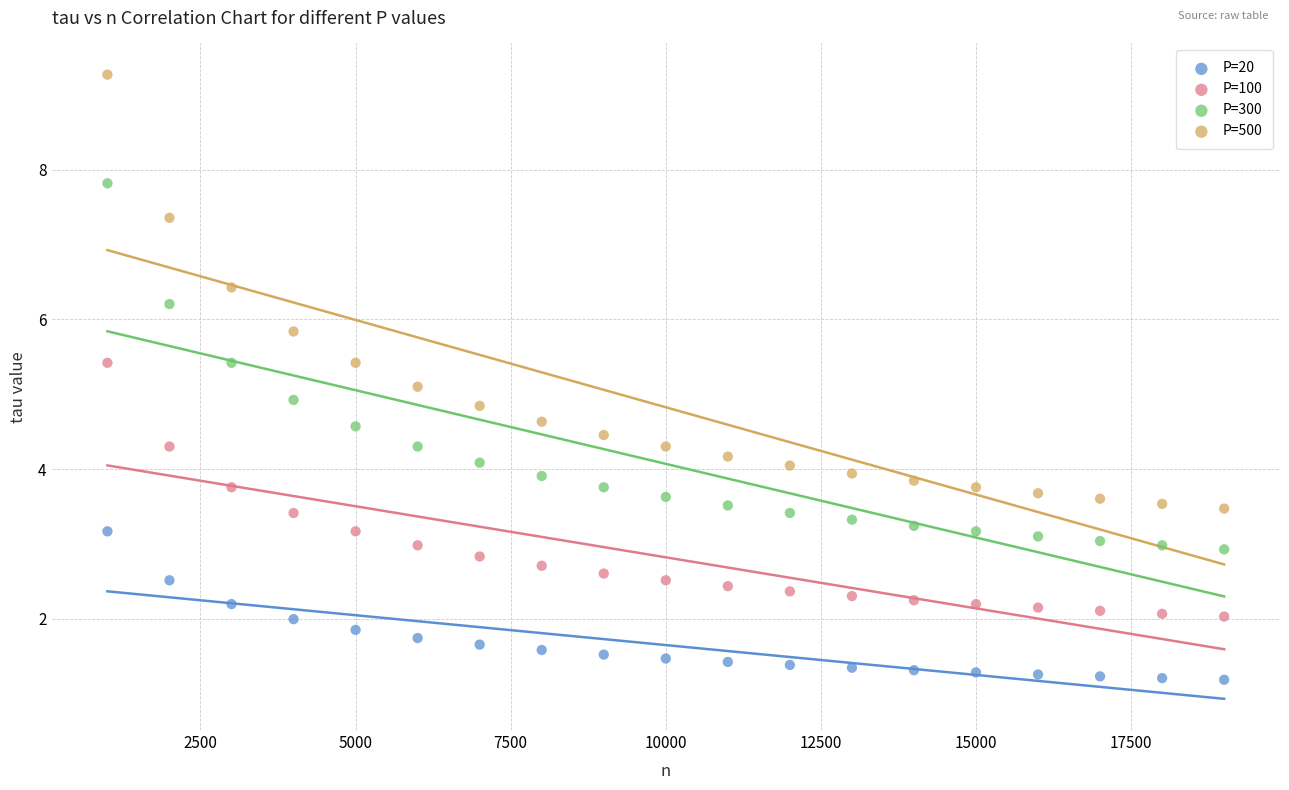

Which series contains the lowest Y value?

P=20